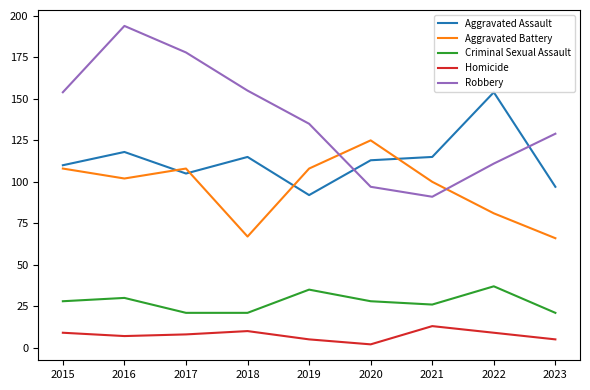

True or false: Aggravated Assault has more than 1 points higher than both neighbors.

True